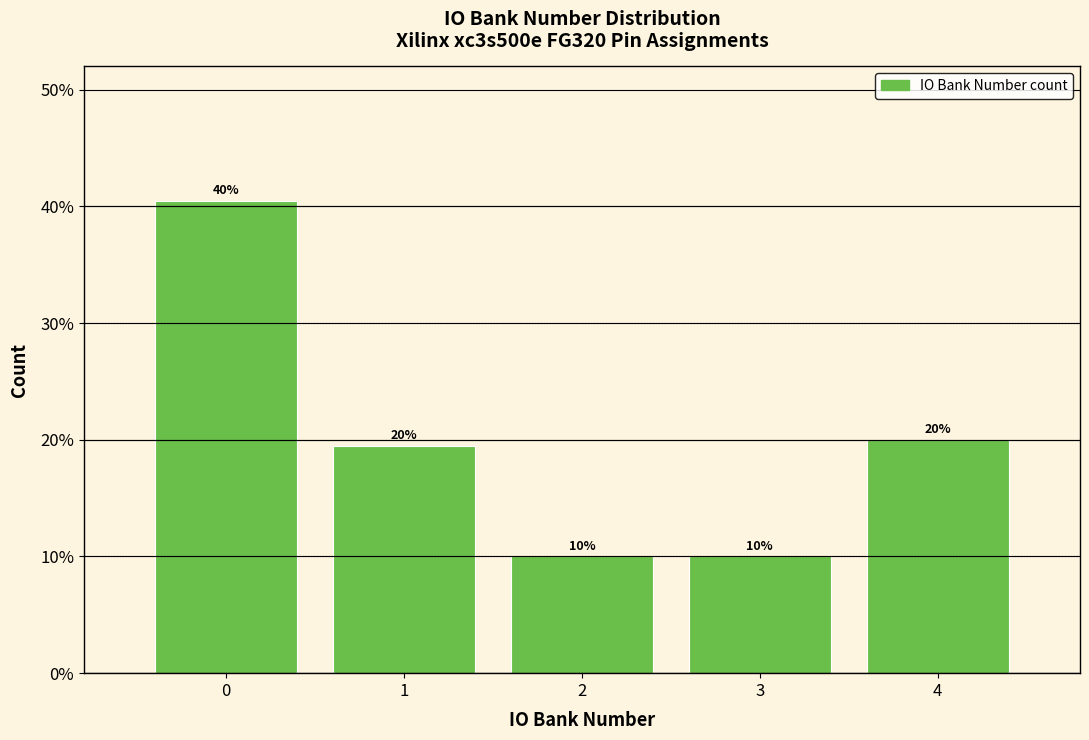

What is the maximum value shown in the chart?

40.5